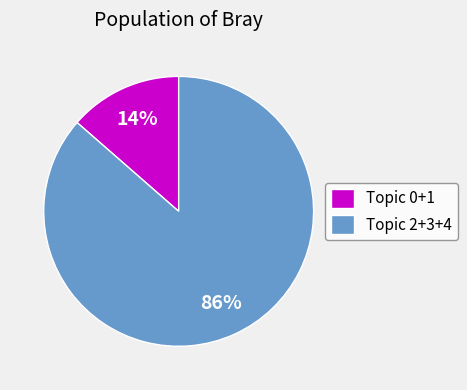

True or false: Topic 2+3+4 accounts for 86% of the total.

True